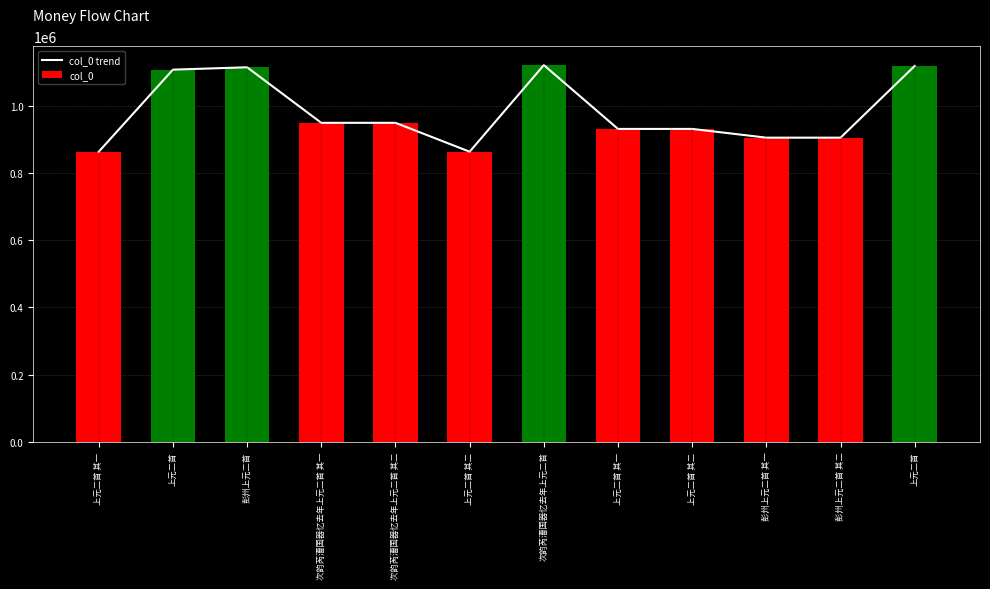

Between 次韵芮漕国器忆去年上元二首 and 上元二首 其二, which is larger?

次韵芮漕国器忆去年上元二首